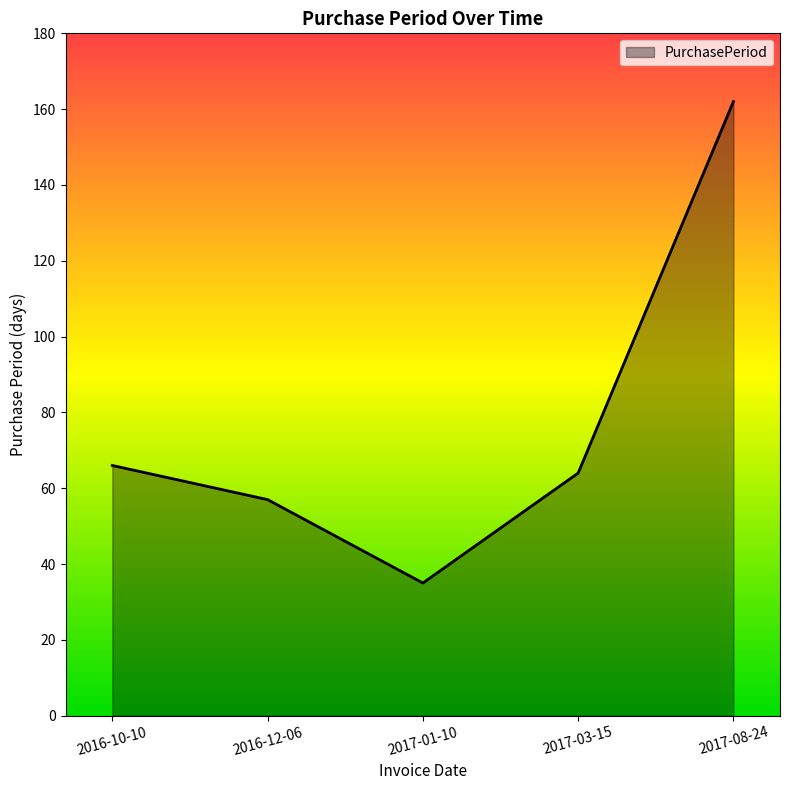

Where is the data nearest to the value 98?

2016-10-10